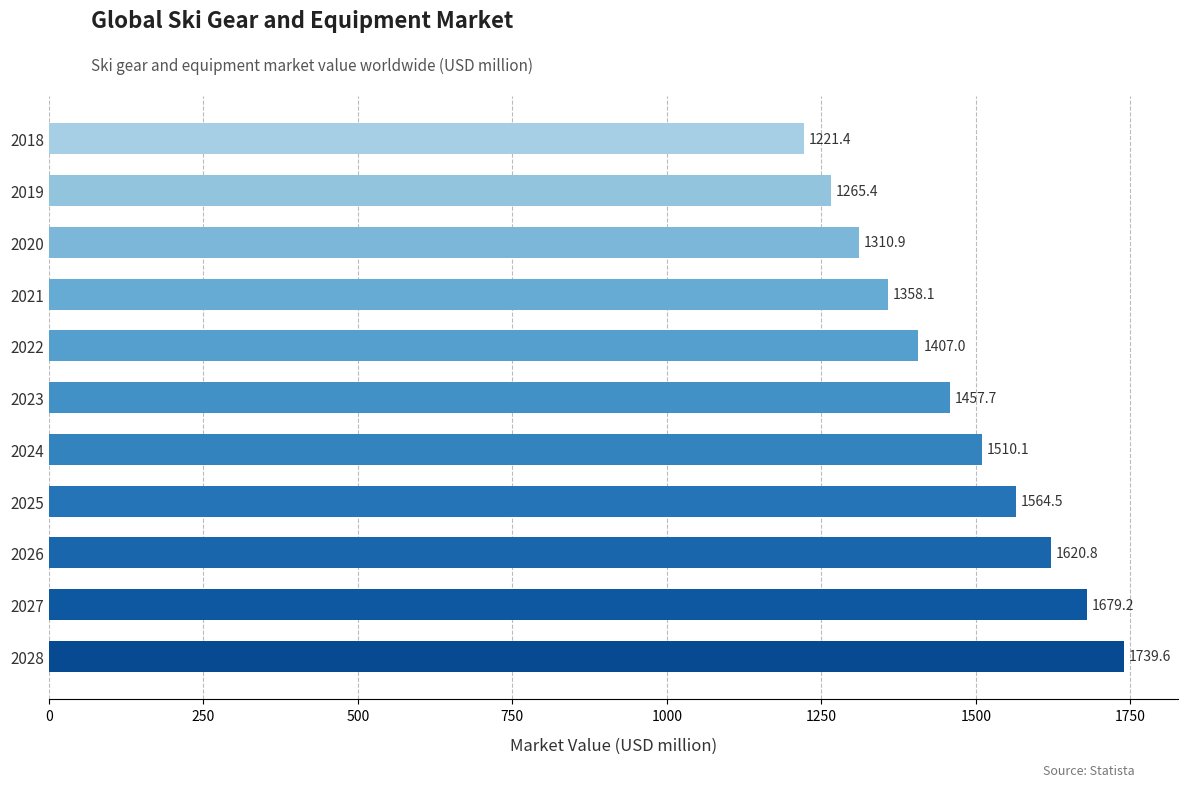

Count the number of values greater than 1457.

6